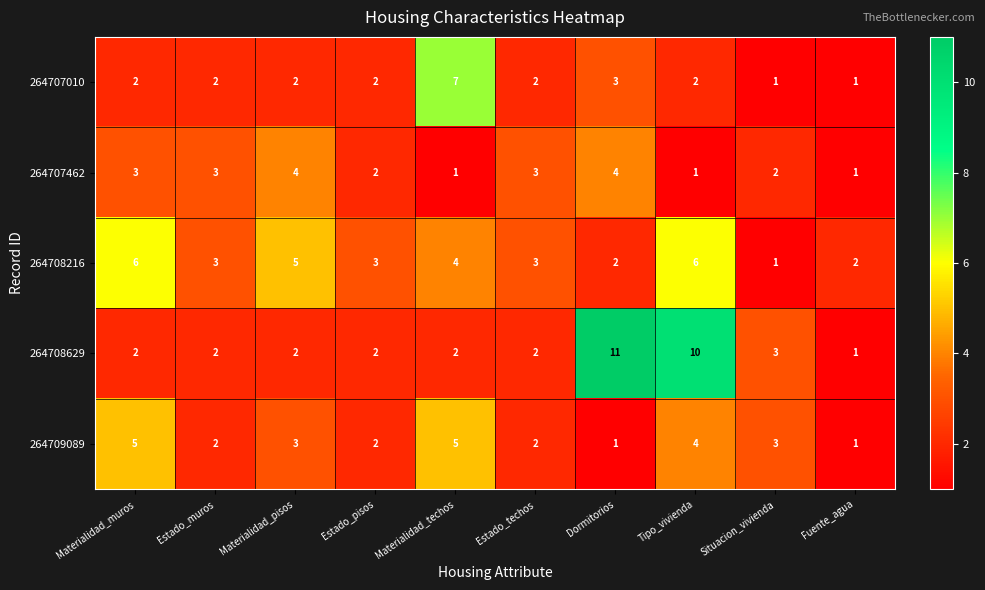

At which category does the chart reach its peak across all series?

Dormitorios